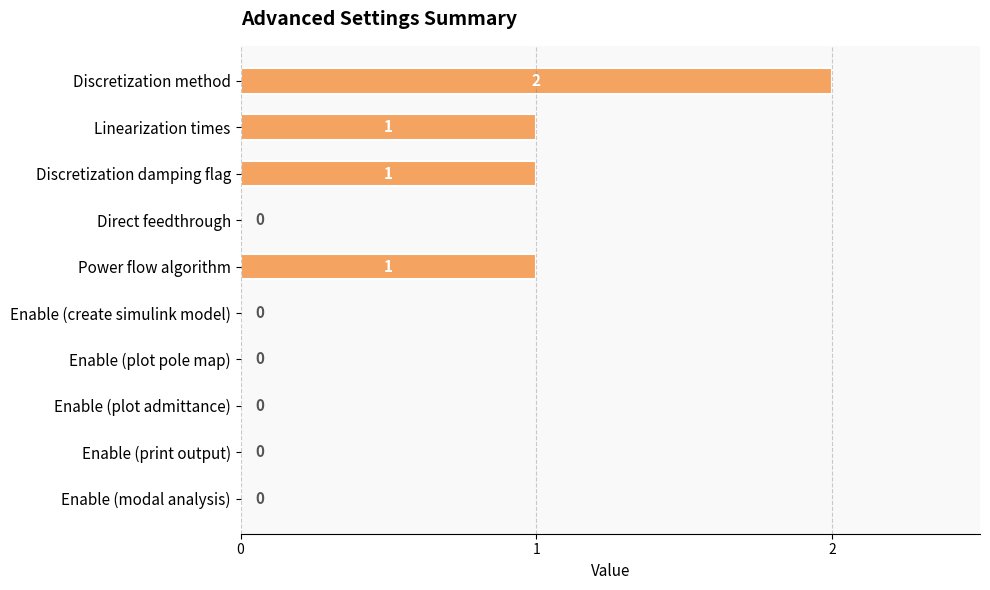

How many values are between 0 and 1?

9